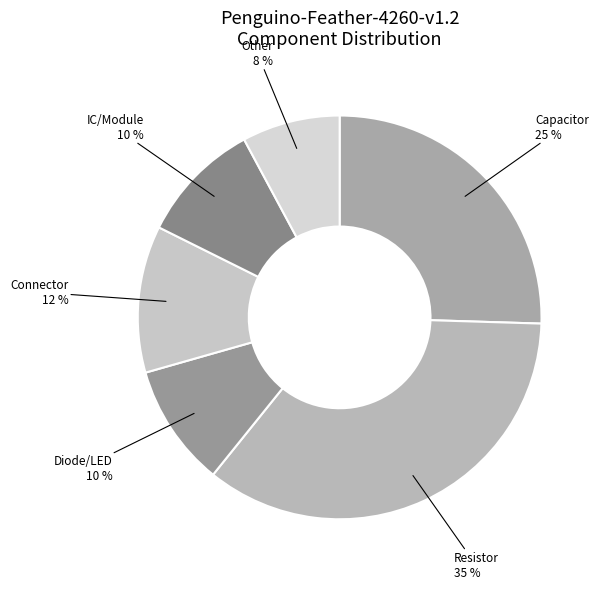

Is the sum of IC/Module and Diode/LED greater than half?

No